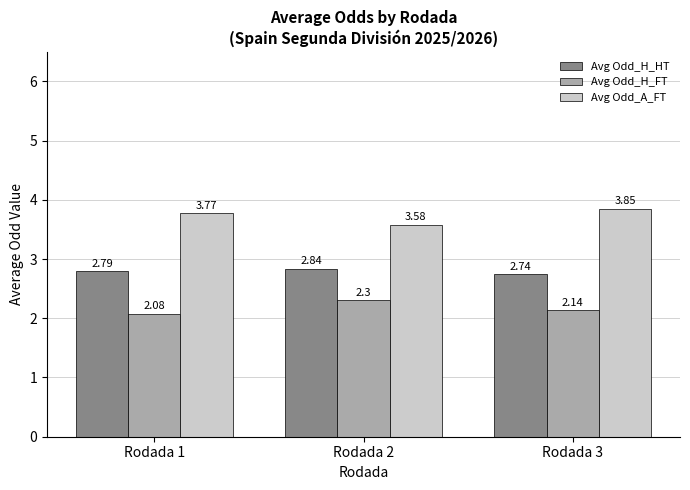

At how many categories does at least one series exceed 3?

3